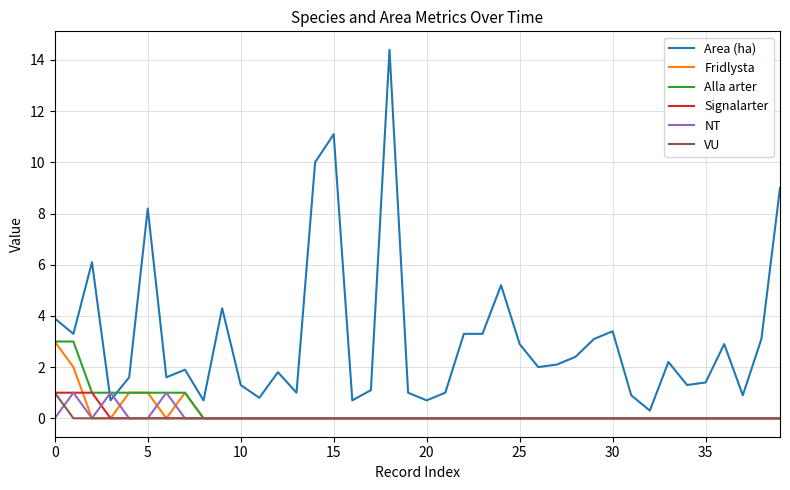

What is the sum of all Alla arter values?

12.0